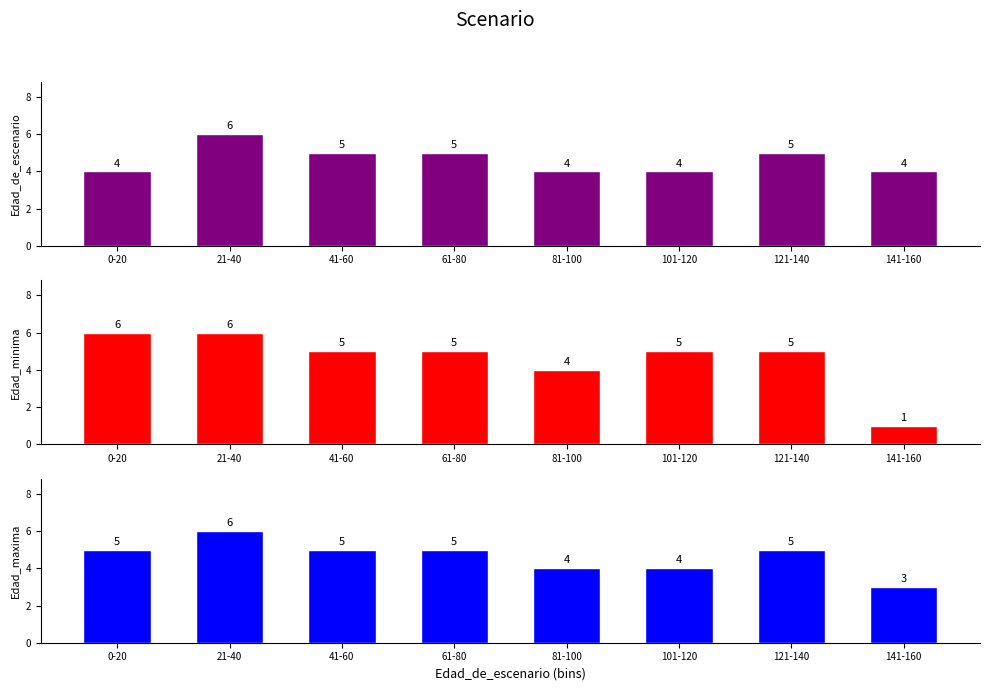

Reading left to right, extract all data points from this chart.

Edad_de_escenario: 4	6	5	5	4	4	5	4
Edad_minima: 6	6	5	5	4	5	5	1
Edad_maxima: 5	6	5	5	4	4	5	3